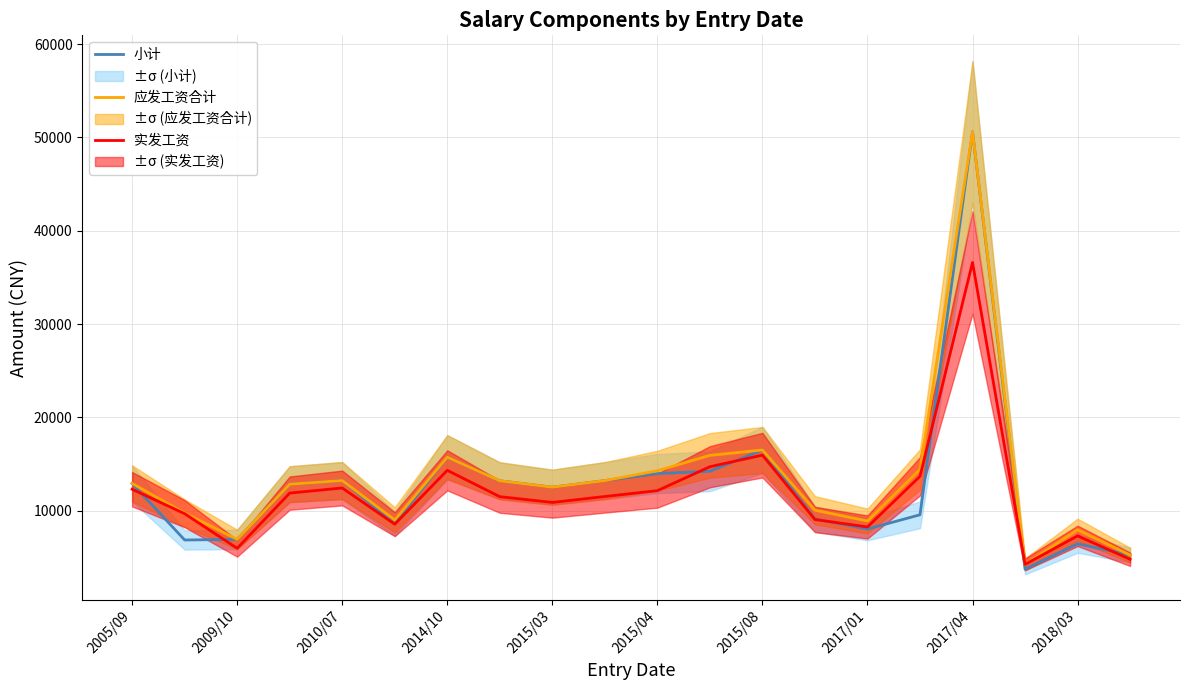

In 实发工资, how many points are higher than both neighbors (excluding endpoints)?

5